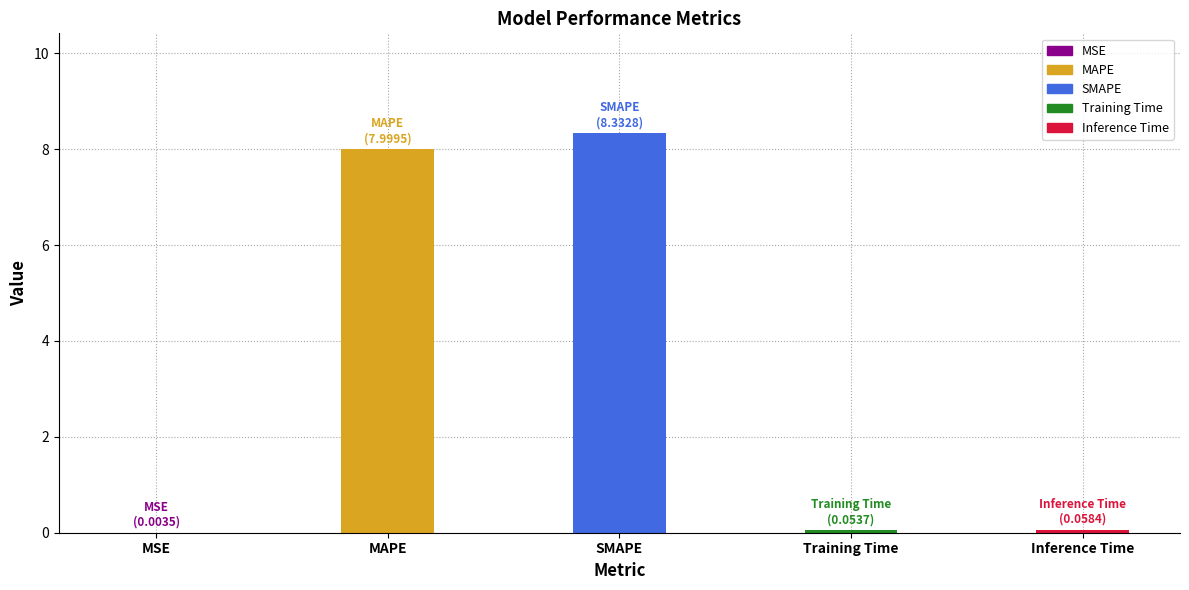

List the labels in order of value, smallest first.

MSE, Training Time, Inference Time, MAPE, SMAPE